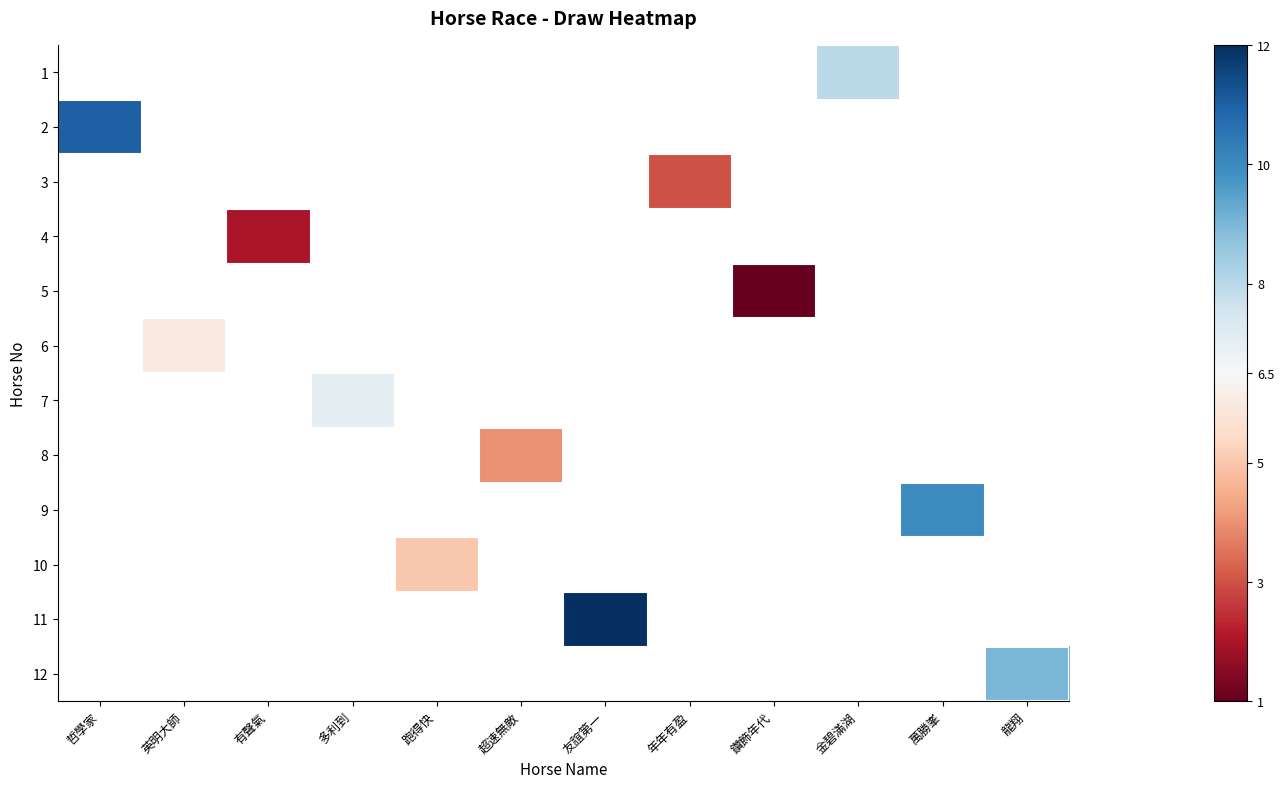

The 1 series shows 13.3 at 金碧滿湖. True or false?

False